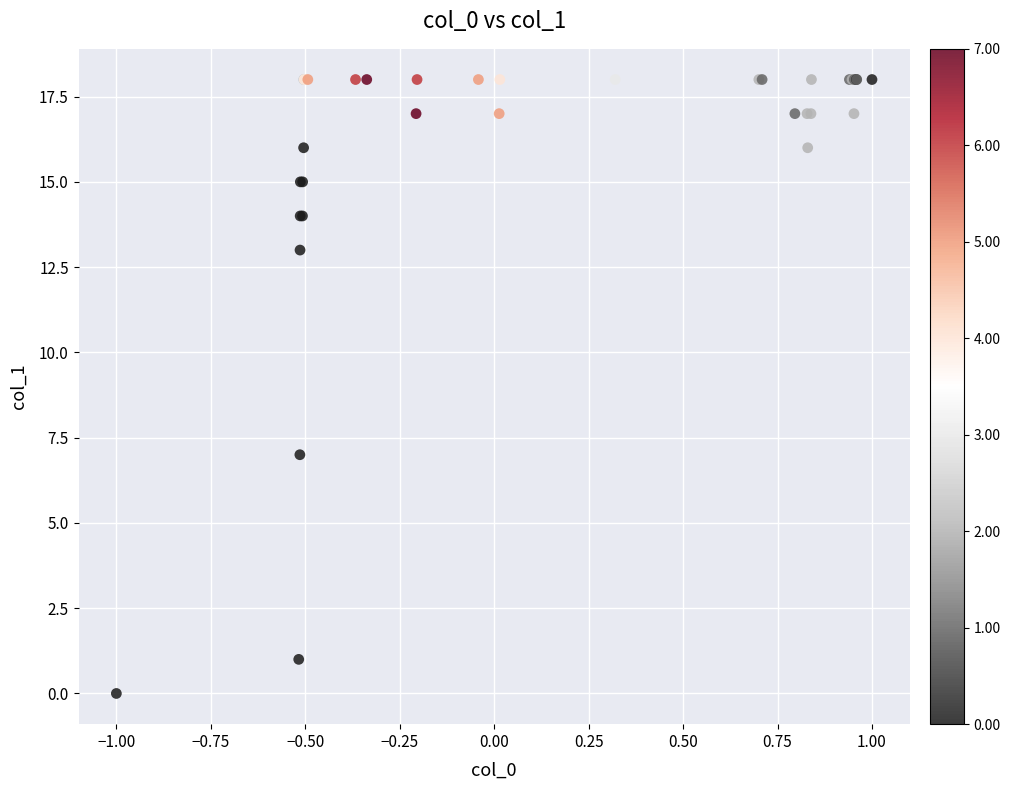

What Y value in the scatter plot is closest to 9?

7